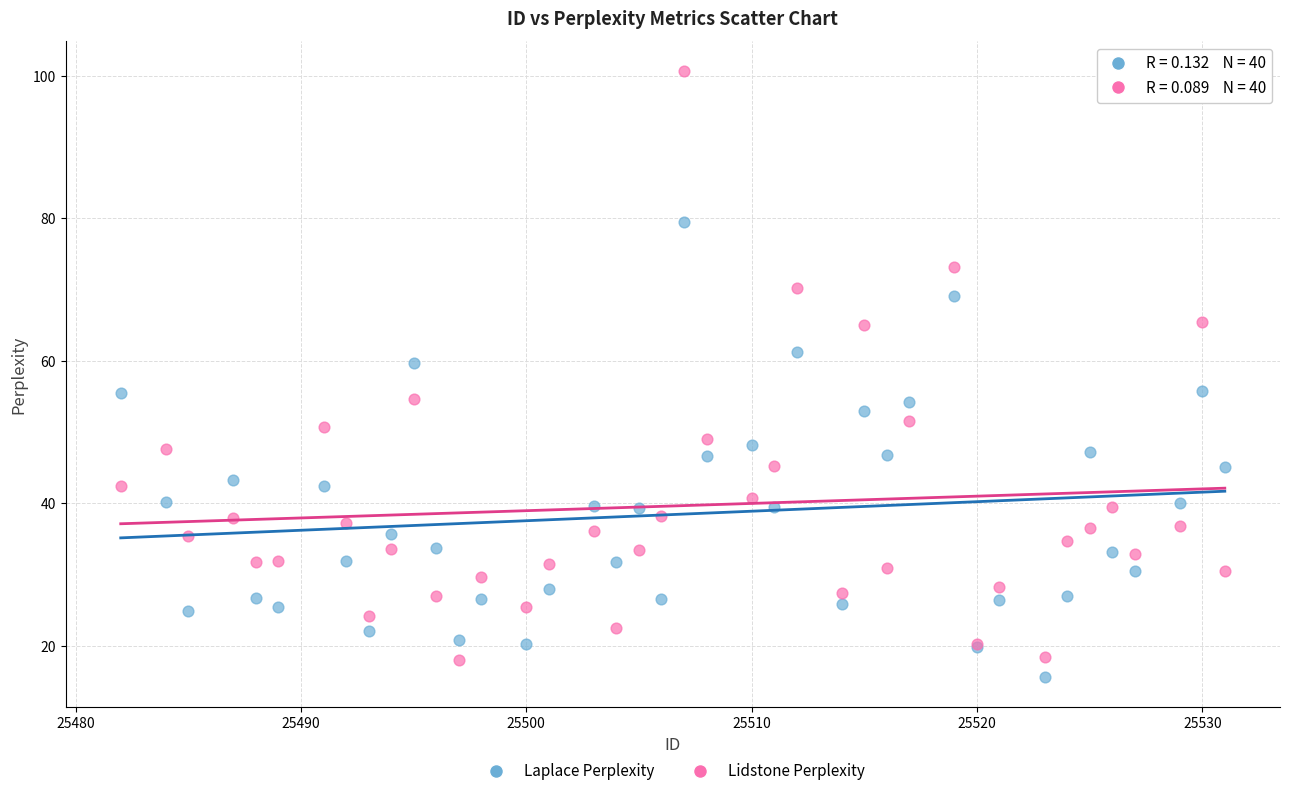

Which series reaches the maximum Y coordinate?

Lidstone Perplexity